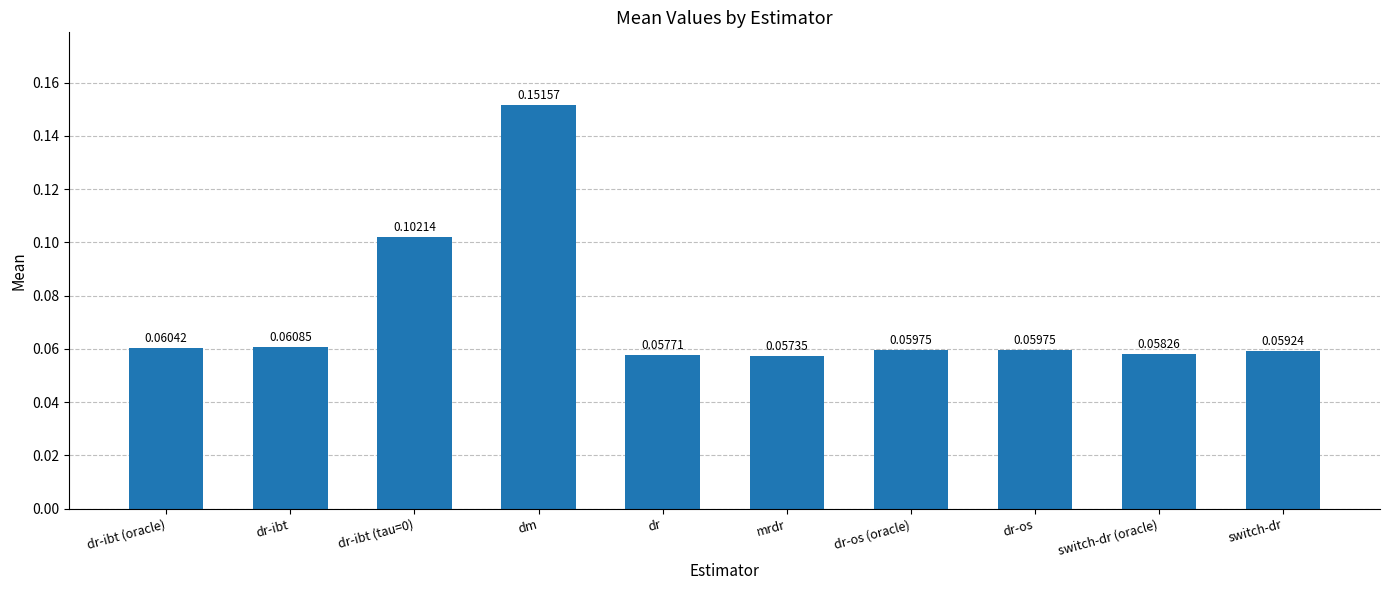

Which label corresponds to the smallest value in the chart?

mrdr